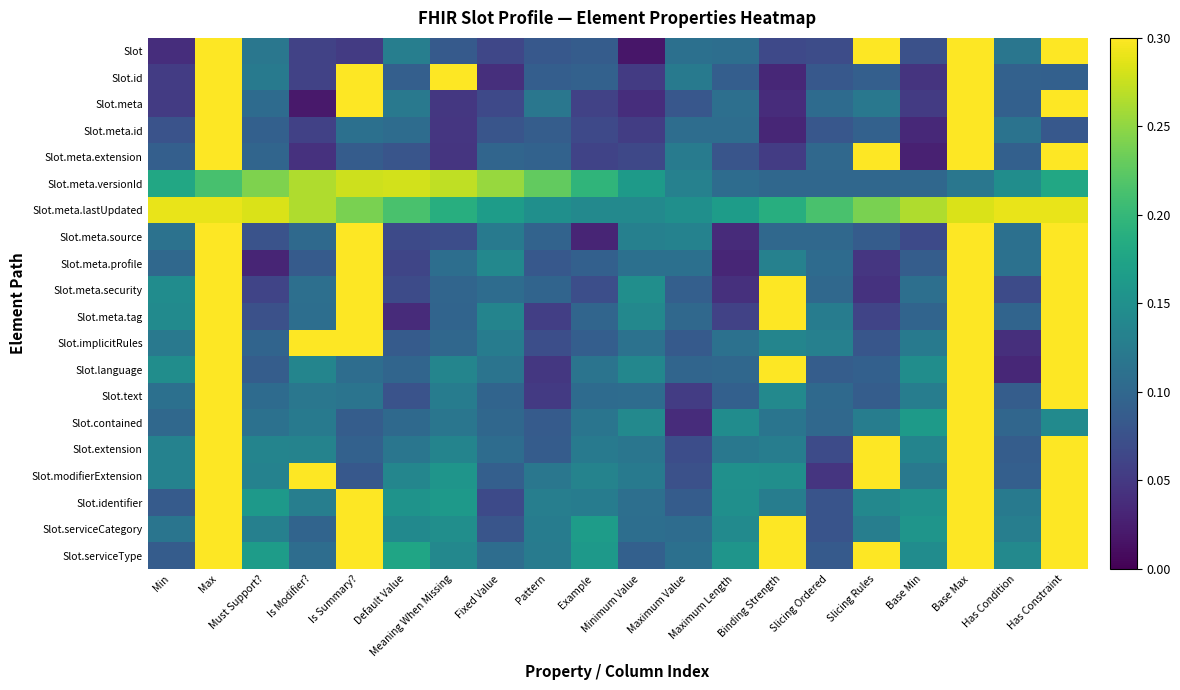

Which has a higher value, Meaning When Missing or Maximum Length?

Maximum Length